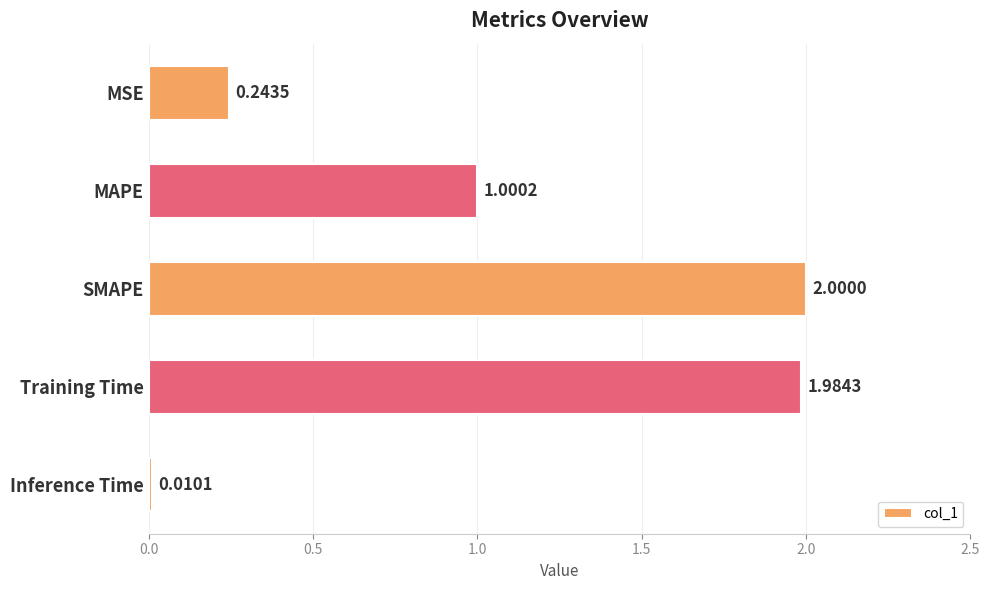

Count the number of categories in the chart.

5